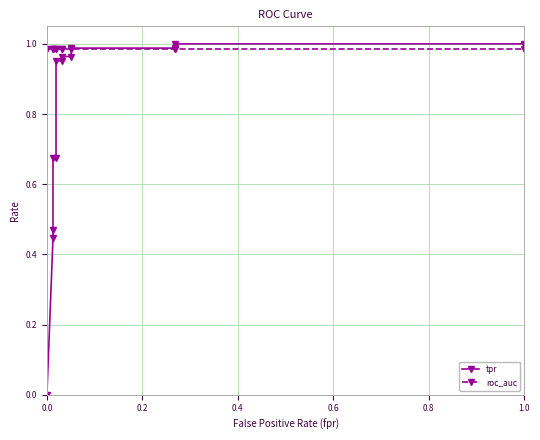

How many data points in tpr are above 0?

12